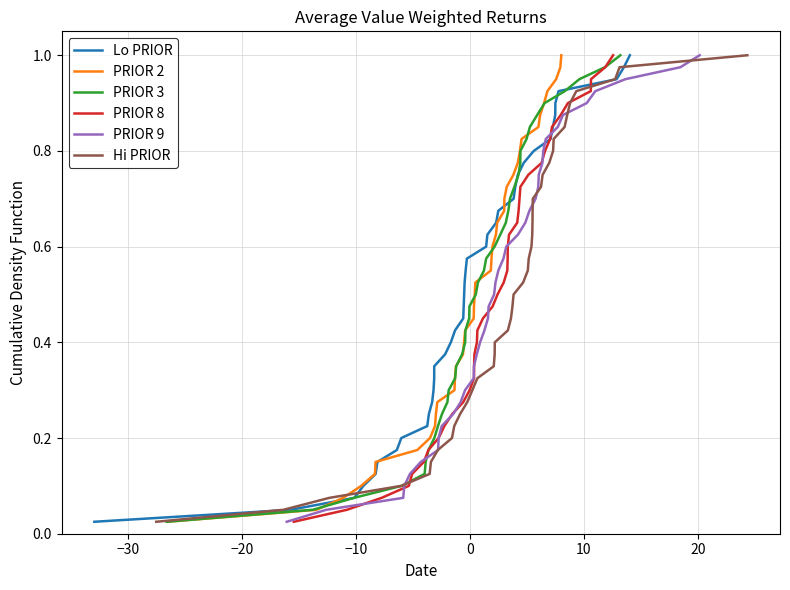

Reading left to right, extract all data points from this chart.

Lo PRIOR: 0.0	0.1	0.1	0.1	0.1	0.1	0.2	0.2	0.2	0.2	0.3	0.3	0.3	0.3	0.4	0.4	0.4	0.5	0.5	0.5	0.5	0.6	0.6	0.6	0.6	0.7	0.7	0.7	0.7	0.8	0.8	0.8	0.8	0.8	0.9	0.9	0.9	0.9	1.0	1.0
PRIOR 2: 0.0	0.1	0.1	0.1	0.1	0.1	0.2	0.2	0.2	0.2	0.3	0.3	0.3	0.3	0.4	0.4	0.4	0.5	0.5	0.5	0.5	0.6	0.6	0.6	0.6	0.7	0.7	0.7	0.7	0.8	0.8	0.8	0.8	0.8	0.9	0.9	0.9	0.9	1.0	1.0
PRIOR 3: 0.0	0.1	0.1	0.1	0.1	0.1	0.2	0.2	0.2	0.2	0.3	0.3	0.3	0.3	0.4	0.4	0.4	0.5	0.5	0.5	0.5	0.6	0.6	0.6	0.6	0.7	0.7	0.7	0.7	0.8	0.8	0.8	0.8	0.8	0.9	0.9	0.9	0.9	1.0	1.0
PRIOR 8: 0.0	0.1	0.1	0.1	0.1	0.1	0.2	0.2	0.2	0.2	0.3	0.3	0.3	0.3	0.4	0.4	0.4	0.5	0.5	0.5	0.5	0.6	0.6	0.6	0.6	0.7	0.7	0.7	0.7	0.8	0.8	0.8	0.8	0.8	0.9	0.9	0.9	0.9	1.0	1.0
PRIOR 9: 0.0	0.1	0.1	0.1	0.1	0.1	0.2	0.2	0.2	0.2	0.3	0.3	0.3	0.3	0.4	0.4	0.4	0.5	0.5	0.5	0.5	0.6	0.6	0.6	0.6	0.7	0.7	0.7	0.7	0.8	0.8	0.8	0.8	0.8	0.9	0.9	0.9	0.9	1.0	1.0
Hi PRIOR: 0.0	0.1	0.1	0.1	0.1	0.1	0.2	0.2	0.2	0.2	0.3	0.3	0.3	0.3	0.4	0.4	0.4	0.5	0.5	0.5	0.5	0.6	0.6	0.6	0.6	0.7	0.7	0.7	0.7	0.8	0.8	0.8	0.8	0.8	0.9	0.9	0.9	0.9	1.0	1.0